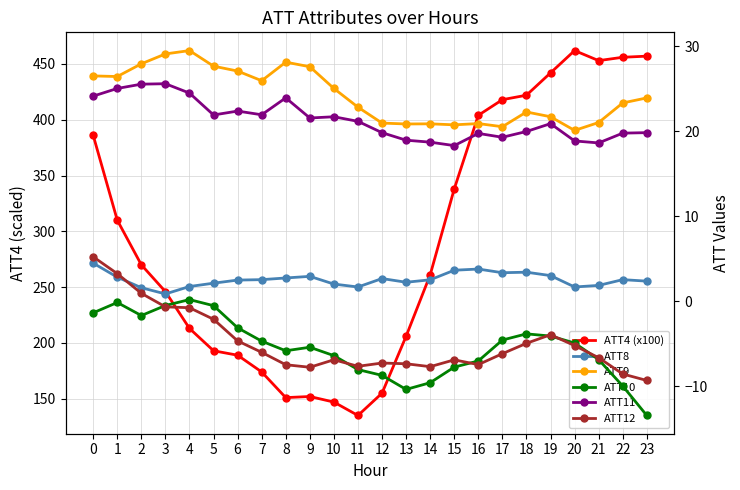

What is the difference between the ATT9 values at 5 and 22?

4.3